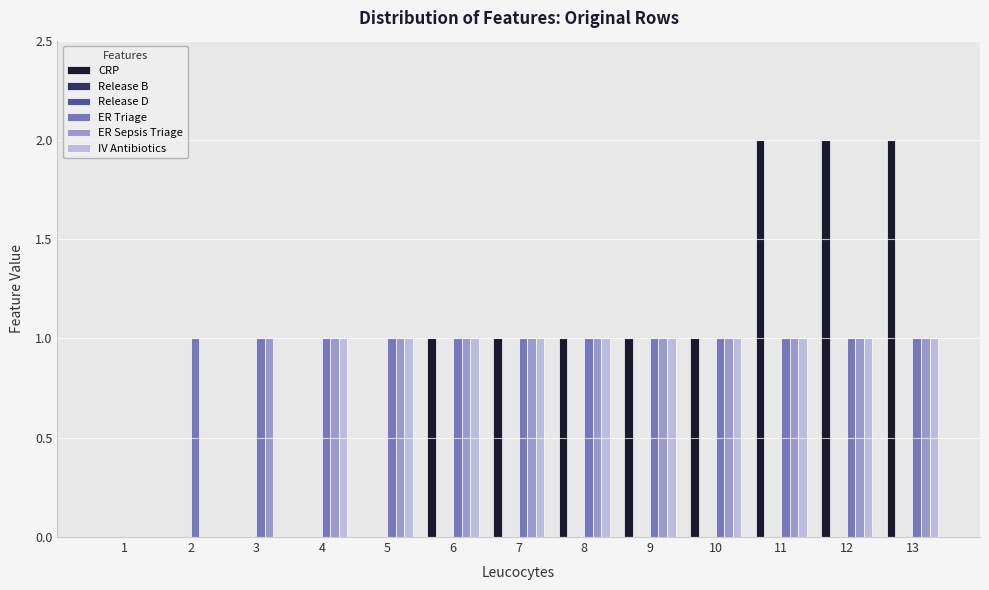

Between 2 and 3, which series saw the biggest shift?

ER Sepsis Triage